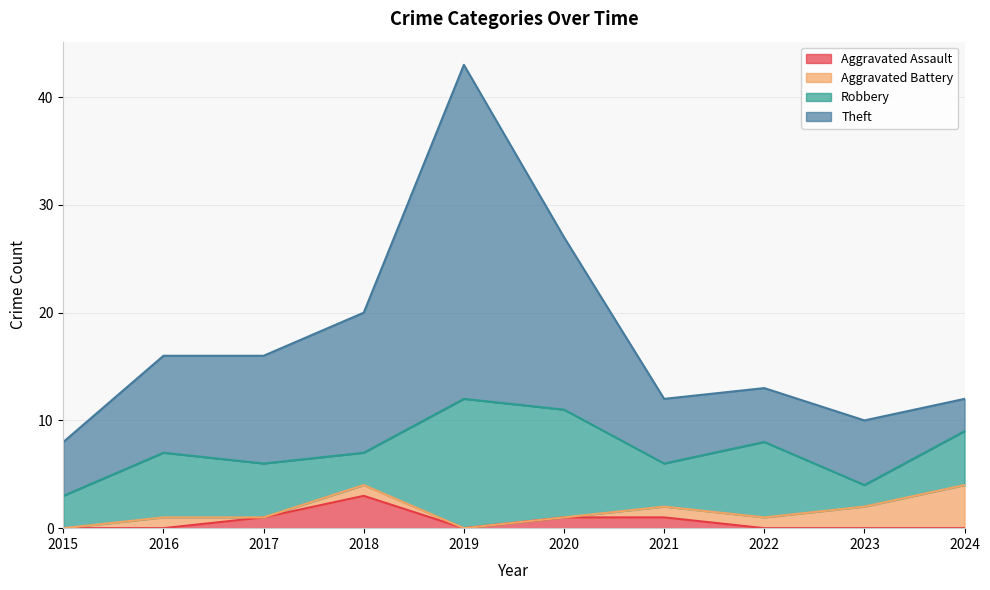

Where is the first local minimum for Aggravated Assault?

2019